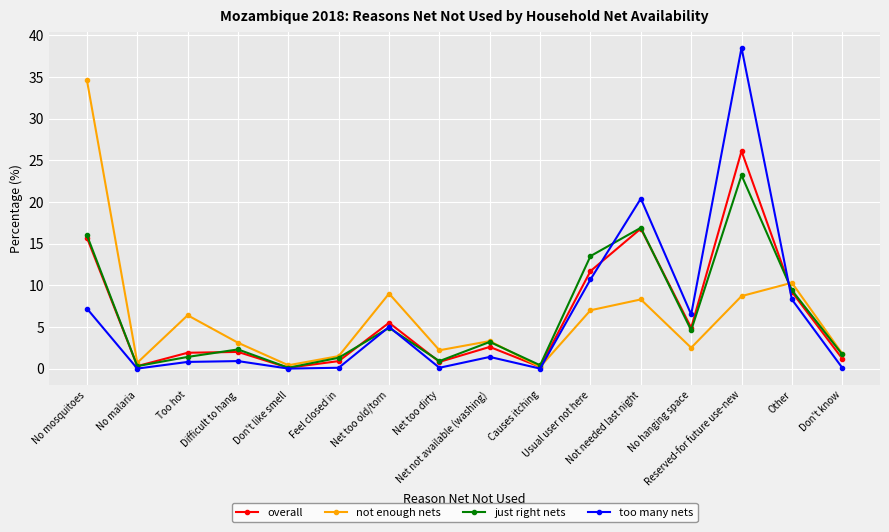

At how many categories does at least one series exceed 4?

8